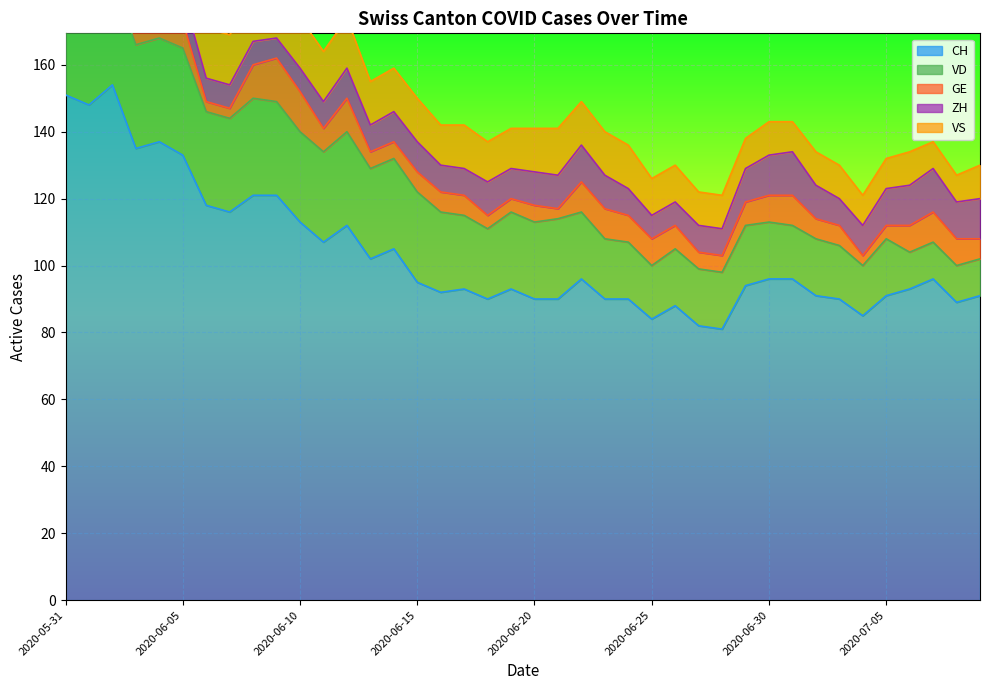

At which label does GE first exceed 7?

2020-06-02